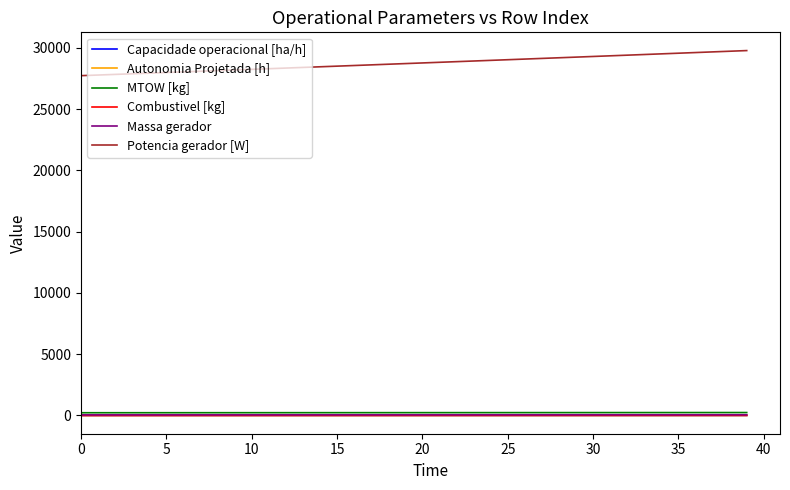

What is the difference between the maximum and minimum values in the Massa gerador series?

6.8